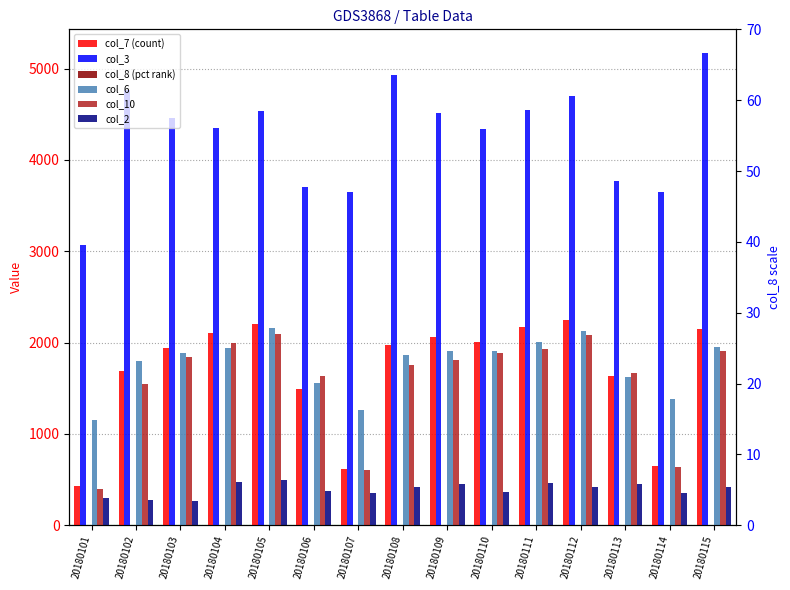

What is the spread (max minus min) of values at 20180107?

3652